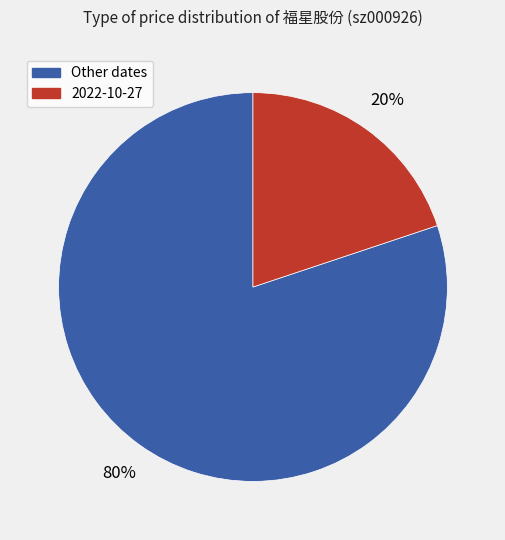

To the nearest percent, what is the difference between the largest and smallest slice percentages?

60%